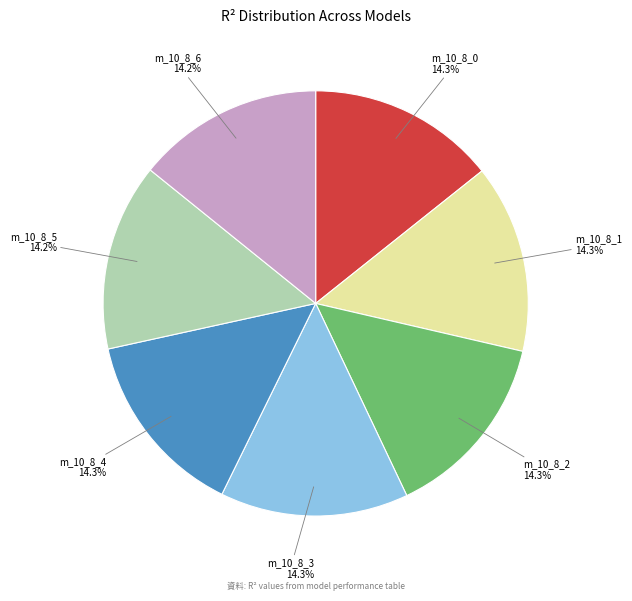

Is there any slice that represents more than half of the pie?

No